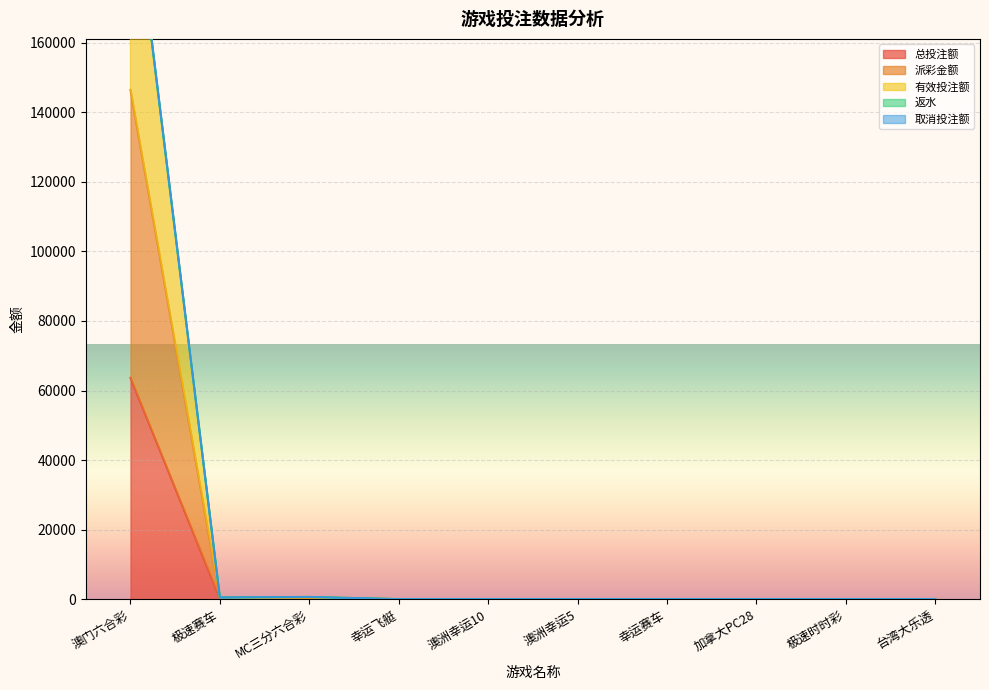

At how many categories does at least one series exceed 179462?

1